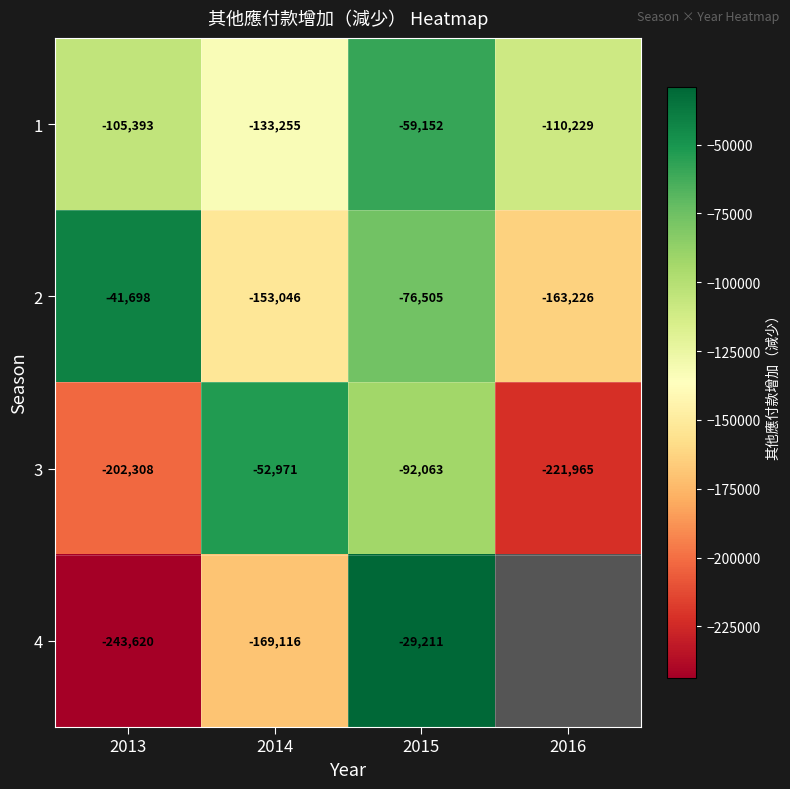

Between 2013 and 2014, which series saw the biggest shift?

3